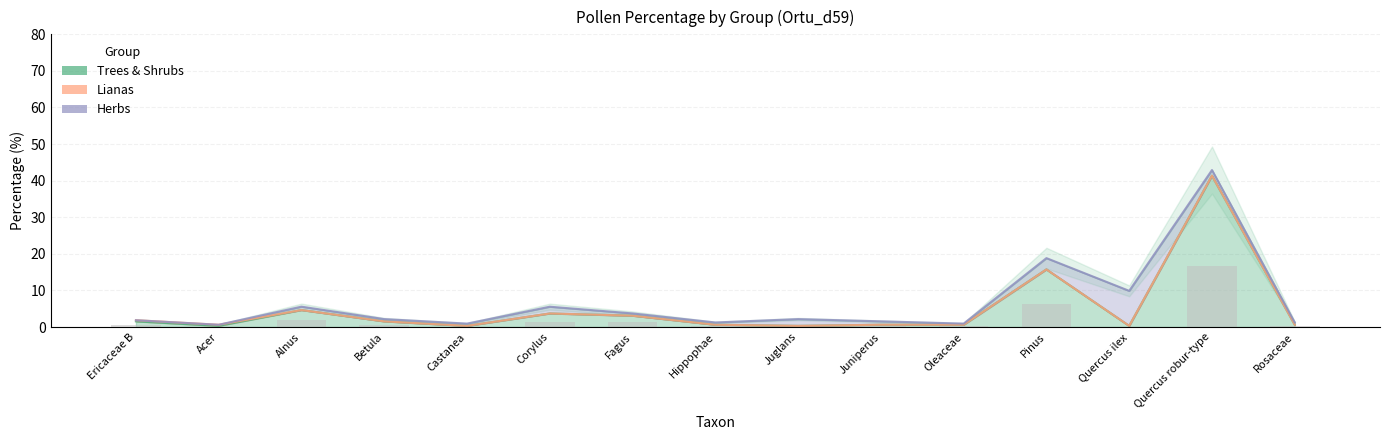

Count the number of data series in this chart.

3